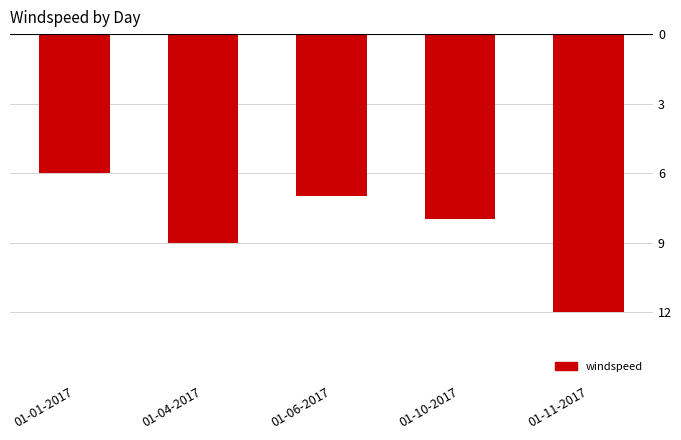

List the labels in order of value, smallest first.

01-11-2017, 01-04-2017, 01-10-2017, 01-06-2017, 01-01-2017